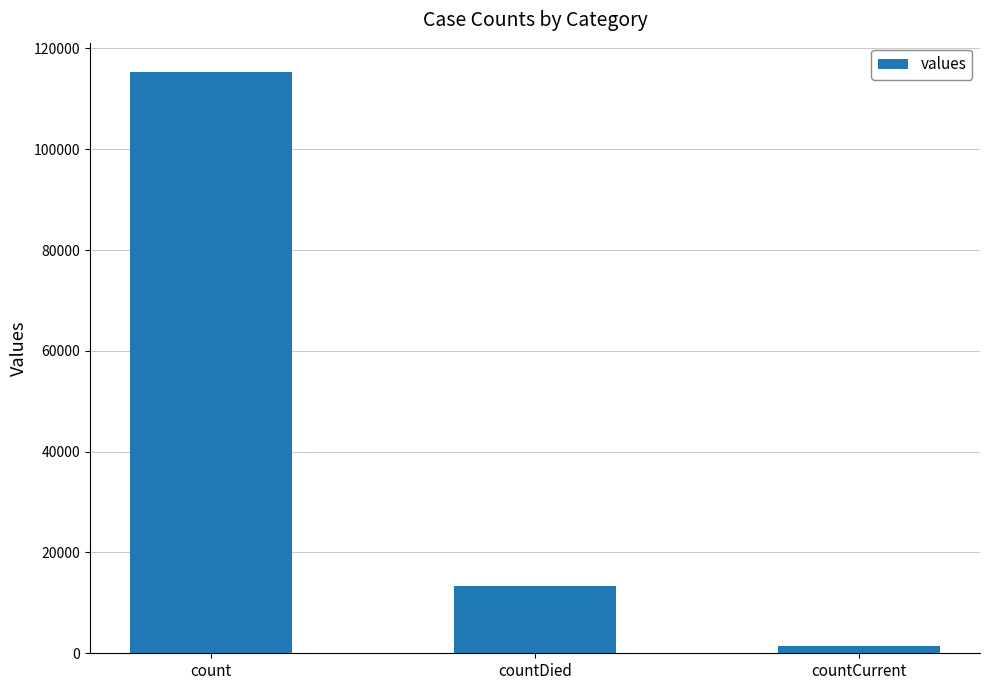

What is the change in value from count to countDied?

-102036